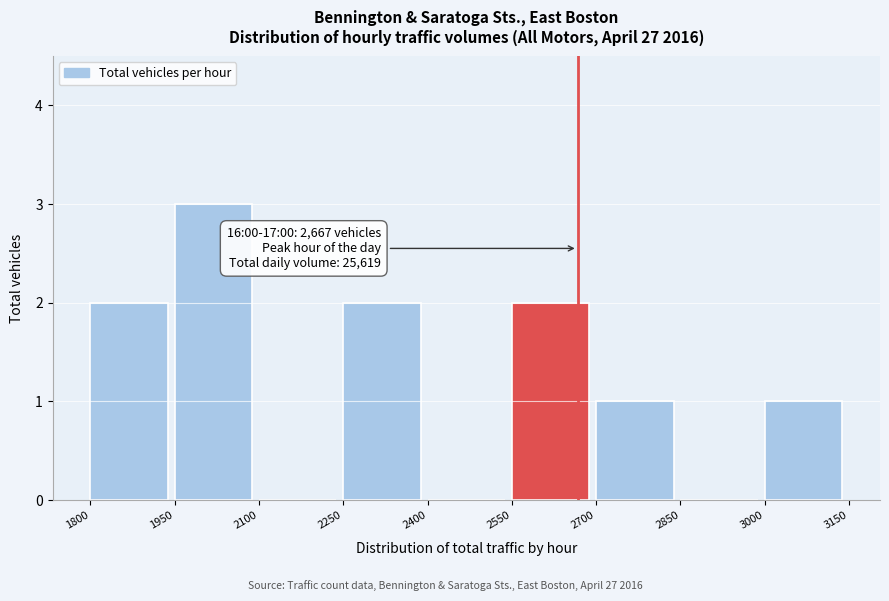

Which range on the x-axis has the tallest bar?

1950 to 2100